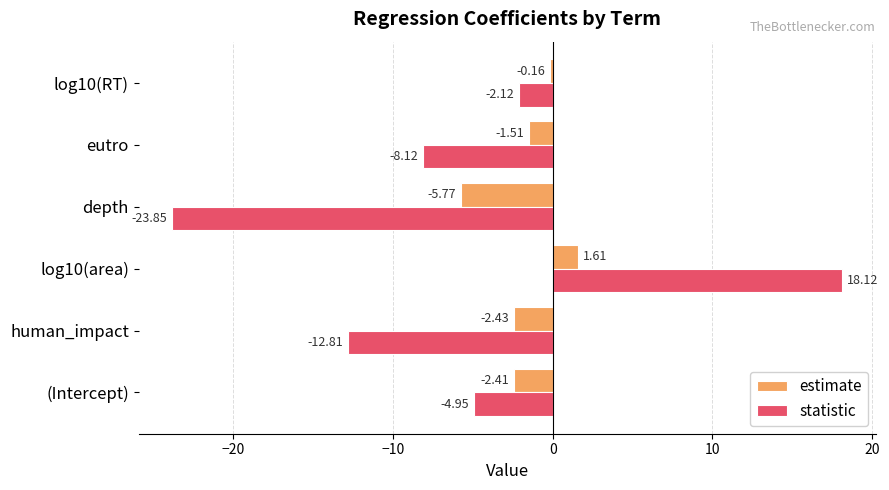

Rank the categories by estimate value from highest to lowest.

log10(area), log10(RT), eutro, (Intercept), human_impact, depth